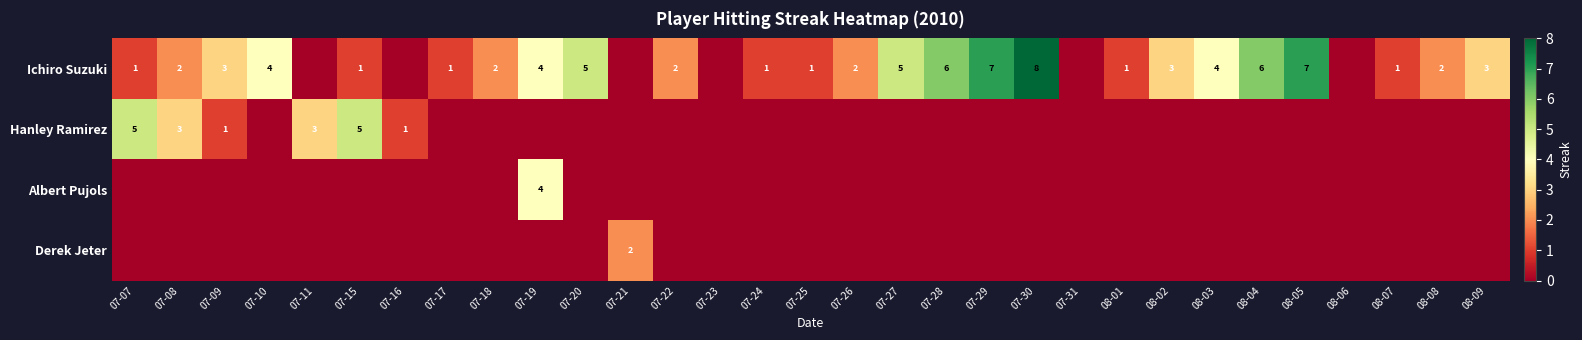

True or false: Ichiro Suzuki has a value of 7 at 07-29.

True